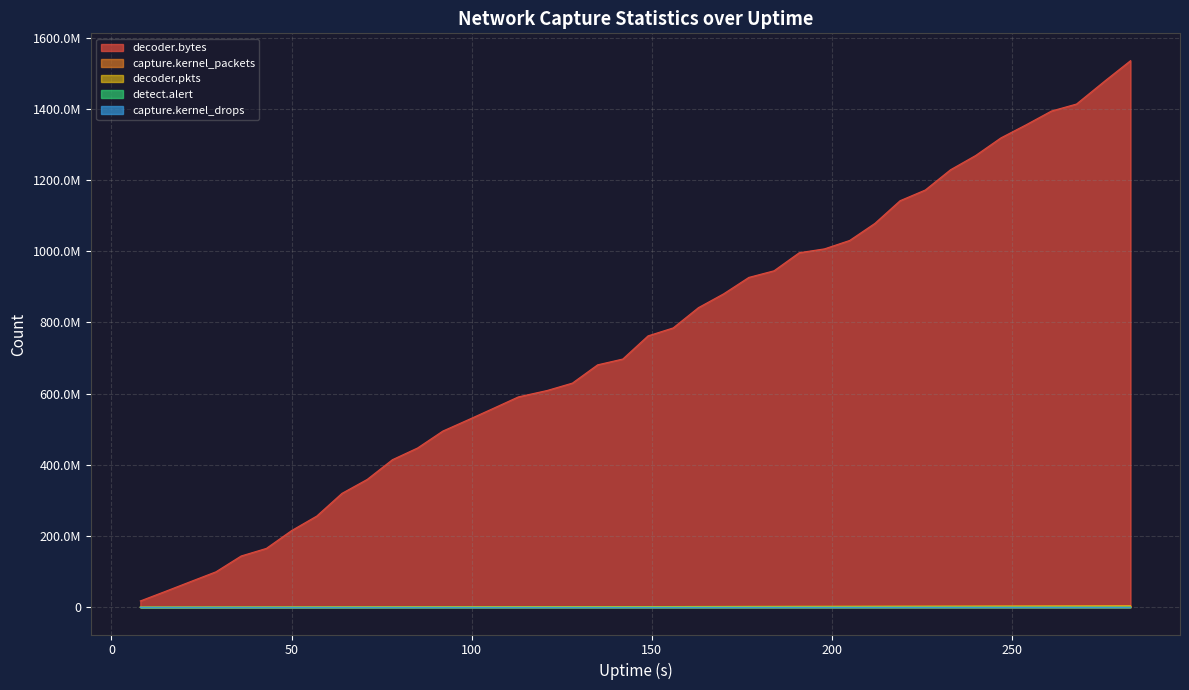

Is it true that detect.alert equals 48003 at 36?

True